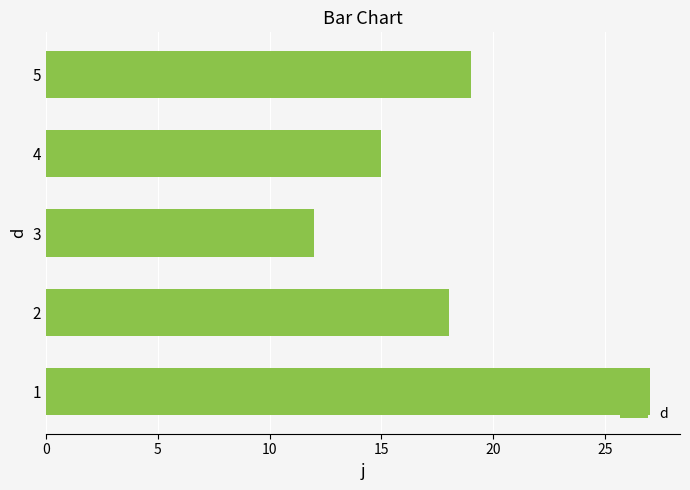

What is the minimum value shown in the chart?

12